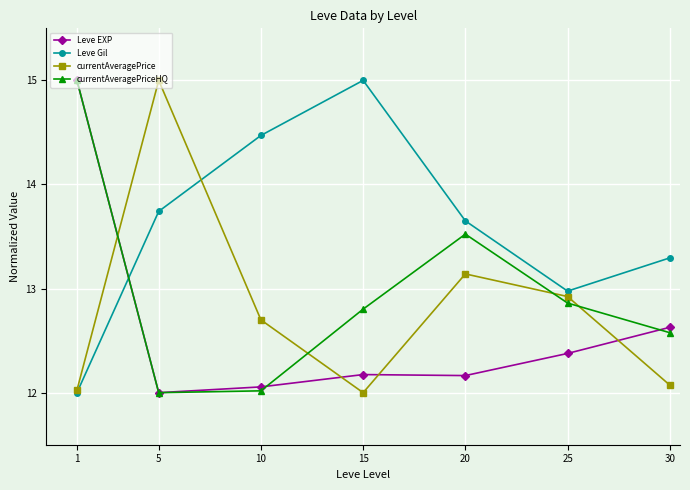

How many times do Leve EXP and Leve Gil cross each other?

1